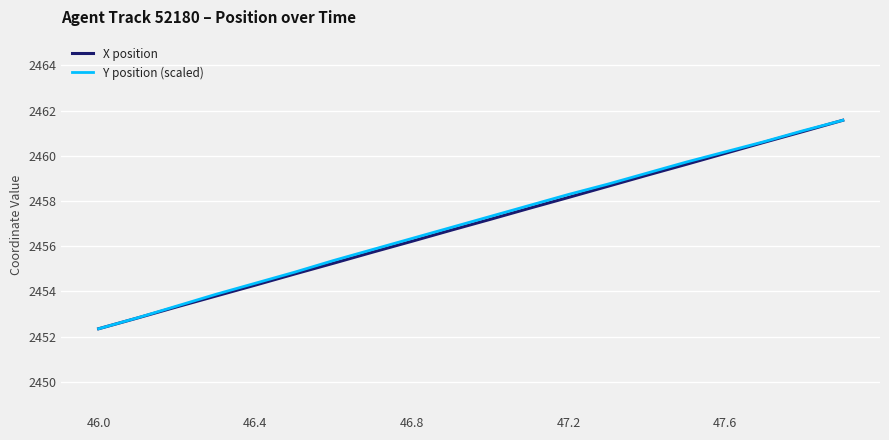

What is the greatest value displayed?

2461.6